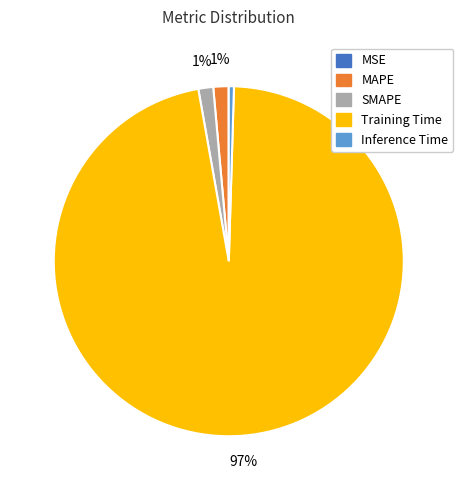

To the nearest percent, what is the difference between the MAPE and Inference Time slice percentages?

1%